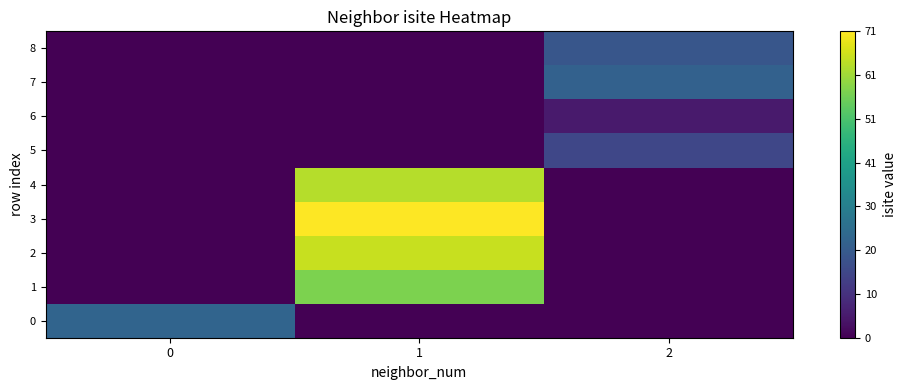

Reading left to right, what are all the values shown in this chart?

0: 0=23	1=0	2=0
1: 0=0	1=57	2=0
2: 0=0	1=65	2=0
3: 0=0	1=71	2=0
4: 0=0	1=63	2=0
5: 0=0	1=0	2=15
6: 0=0	1=0	2=5
7: 0=0	1=0	2=22
8: 0=0	1=0	2=19